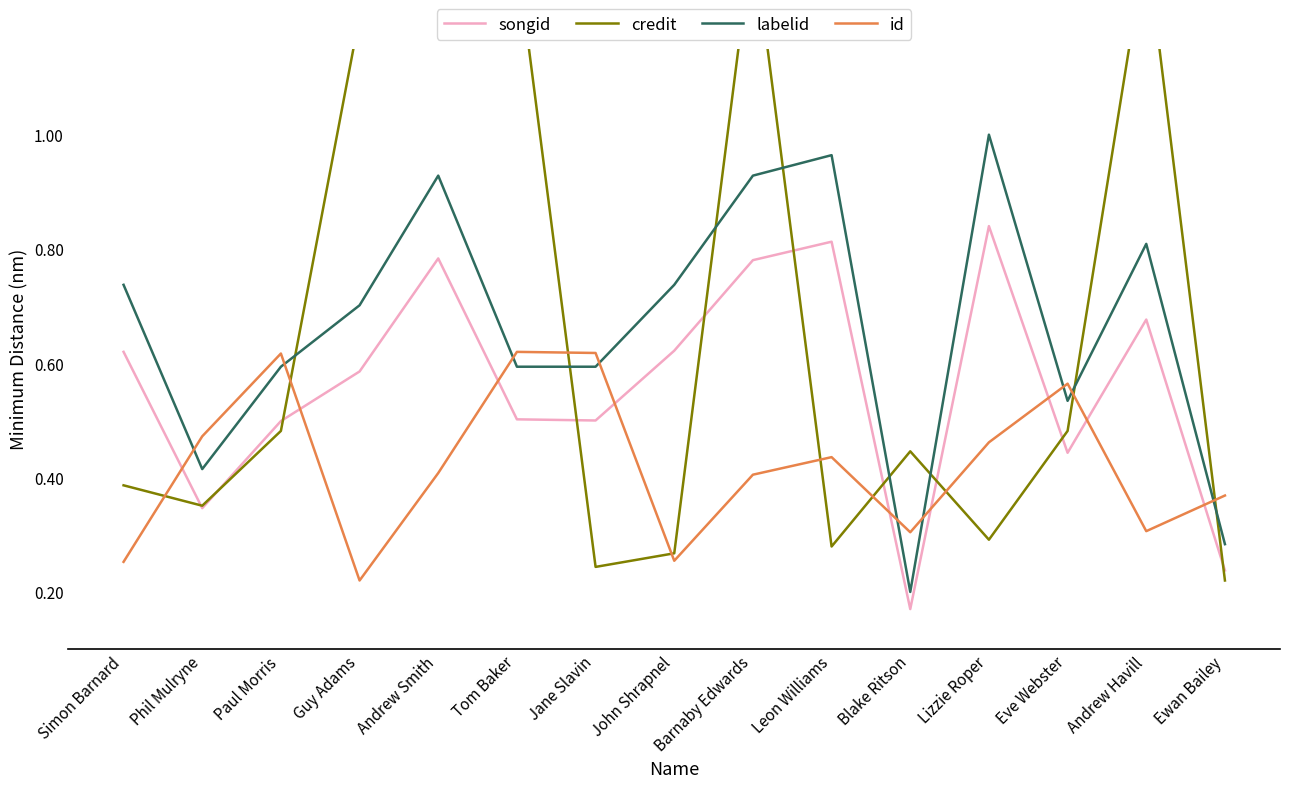

What is the average value of the id series?

0.4